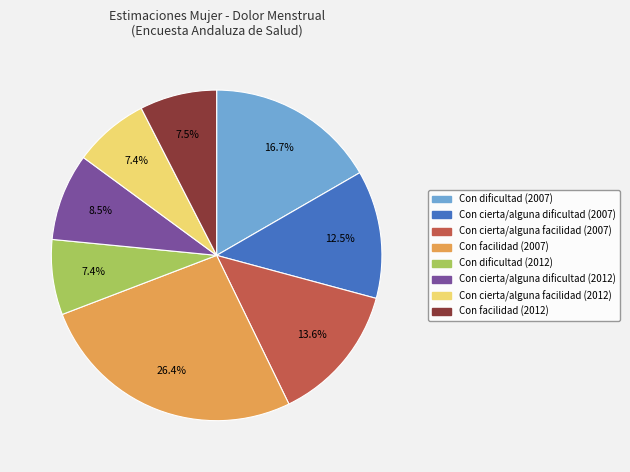

What portion of the pie excludes Con cierta/alguna facilidad (2012)?

92.6%